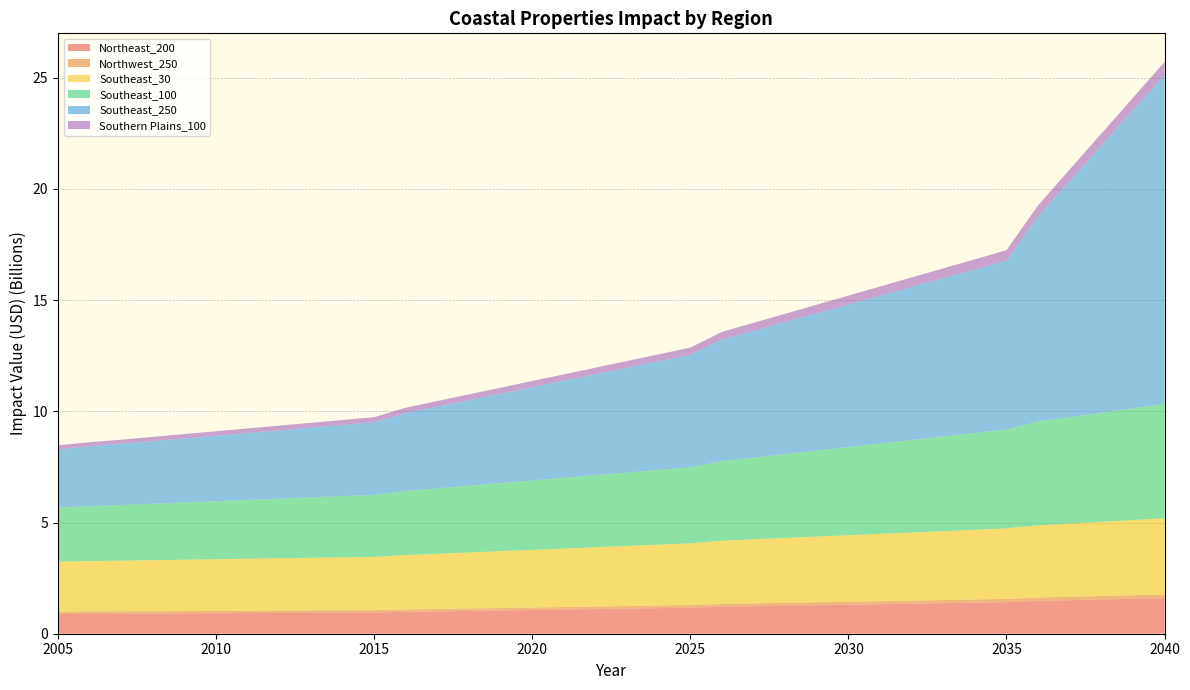

Reading left to right, transcribe all the data shown in this chart.

Northeast_200: 2005=883385268.6	2006=891459698.1	2007=898066049.5	2008=905406440.0	2009=912746830.4	2010=920087220.9	2011=927427611.4	2012=934768001.8	2013=942108392.3	2014=949448782.7	2015=956789173.2	2016=984690062.2	2017=1005250560.8	2018=1025811059.4	2019=1046371558.0	2020=1066932056.6	2021=1087492555.2	2022=1108053053.8	2023=1128613552.4	2024=1149174051.0	2025=1169734549.6	2026=1213196821.2	2027=1236098594.3	2028=1259000367.3	2029=1281902140.3	2030=1304803913.4	2031=1327705686.4	2032=1350607459.4	2033=1373509232.4	2034=1396411005.5	2035=1419312778.5	2036=1474334940.4	2037=1506455329.3	2038=1538575718.2	2039=1570696107.0	2040=1602816495.9
Northwest_250: 2005=104139110.0	2006=104001386.2	2007=103888703.0	2008=103763499.5	2009=103638296.0	2010=103513092.4	2011=103387888.9	2012=103262685.4	2013=103137481.9	2014=103012278.3	2015=102887074.8	2016=104463755.1	2017=106165638.9	2018=107867522.7	2019=109569406.5	2020=111271290.2	2021=112973174.0	2022=114675057.8	2023=116376941.6	2024=118078825.4	2025=119780709.2	2026=123909838.5	2027=126337084.1	2028=128764329.7	2029=131191575.2	2030=133618820.8	2031=136046066.3	2032=138473311.9	2033=140900557.5	2034=143327803.0	2035=145755048.6	2036=151455964.9	2037=154729635.7	2038=158003306.4	2039=161276977.1	2040=164550647.9
Southeast_30: 2005=2256170599.8	2006=2271628245.6	2007=2284275410.3	2008=2298327815.6	2009=2312380220.8	2010=2326432626.1	2011=2340485031.3	2012=2354537436.6	2013=2368589841.9	2014=2382642247.1	2015=2396694652.4	2016=2447116763.9	2017=2483486470.2	2018=2519856176.5	2019=2556225882.8	2020=2592595589.1	2021=2628965295.4	2022=2665335001.7	2023=2701704708.0	2024=2738074414.3	2025=2774444120.6	2026=2846705229.4	2027=2882596631.8	2028=2918488034.2	2029=2954379436.7	2030=2990270839.1	2031=3026162241.5	2032=3062053644.0	2033=3097945046.4	2034=3133836448.9	2035=3169727851.3	2036=3248805668.4	2037=3291992083.0	2038=3335178497.7	2039=3378364912.3	2040=3421551326.9
Southeast_100: 2005=2429126607.0	2006=2468412422.0	2007=2500555361.6	2008=2536269738.9	2009=2571984116.1	2010=2607698493.4	2011=2643412870.7	2012=2679127248.0	2013=2714841625.3	2014=2750556002.6	2015=2786270379.9	2016=2881631635.0	2017=2941278512.8	2018=3000925390.7	2019=3060572268.5	2020=3120219146.3	2021=3179866024.2	2022=3239512902.0	2023=3299159779.9	2024=3358806657.7	2025=3418453535.6	2026=3575216547.8	2027=3672332682.2	2028=3769448816.6	2029=3866564951.0	2030=3963681085.4	2031=4060797219.8	2032=4157913354.2	2033=4255029488.6	2034=4352145623.0	2035=4449261757.4	2036=4665359027.0	2037=4784340162.2	2038=4903321297.4	2039=5022302432.7	2040=5141283567.9
Southeast_250: 2005=2623513755.8	2006=2694069929.9	2007=2751797708.8	2008=2815939685.2	2009=2880081661.7	2010=2944223638.2	2011=3008365614.7	2012=3072507591.2	2013=3136649567.7	2014=3200791544.2	2015=3264933520.7	2016=3501788670.3	2017=3674501843.4	2018=3847215016.5	2019=4019928189.6	2020=4192641362.7	2021=4365354535.8	2022=4538067708.9	2023=4710780882.0	2024=4883494055.1	2025=5056207228.2	2026=5464697477.2	2027=5700474553.2	2028=5936251629.1	2029=6172028705.0	2030=6407805781.0	2031=6643582856.9	2032=6879359932.9	2033=7115137008.8	2034=7350914084.8	2035=7586691160.7	2036=9217752421.8	2037=10613036607.0	2038=12008320792.2	2039=13403604977.4	2040=14798889162.6
Southern Plains_100: 2005=175827937.4	2006=181583512.9	2007=186292620.1	2008=191524961.5	2009=196757302.8	2010=201989644.2	2011=207221985.6	2012=212454326.9	2013=217686668.3	2014=222919009.7	2015=228151351.0	2016=242362290.3	2017=251340888.3	2018=260319486.2	2019=269298084.1	2020=278276682.0	2021=287255279.9	2022=296233877.9	2023=305212475.8	2024=314191073.7	2025=323169671.6	2026=346186003.9	2027=360223738.3	2028=374261472.6	2029=388299207.0	2030=402336941.3	2031=416374675.7	2032=430412410.0	2033=444450144.4	2034=458487878.7	2035=472525613.1	2036=505265267.6	2037=523967187.7	2038=542669107.8	2039=561371027.9	2040=580072948.0